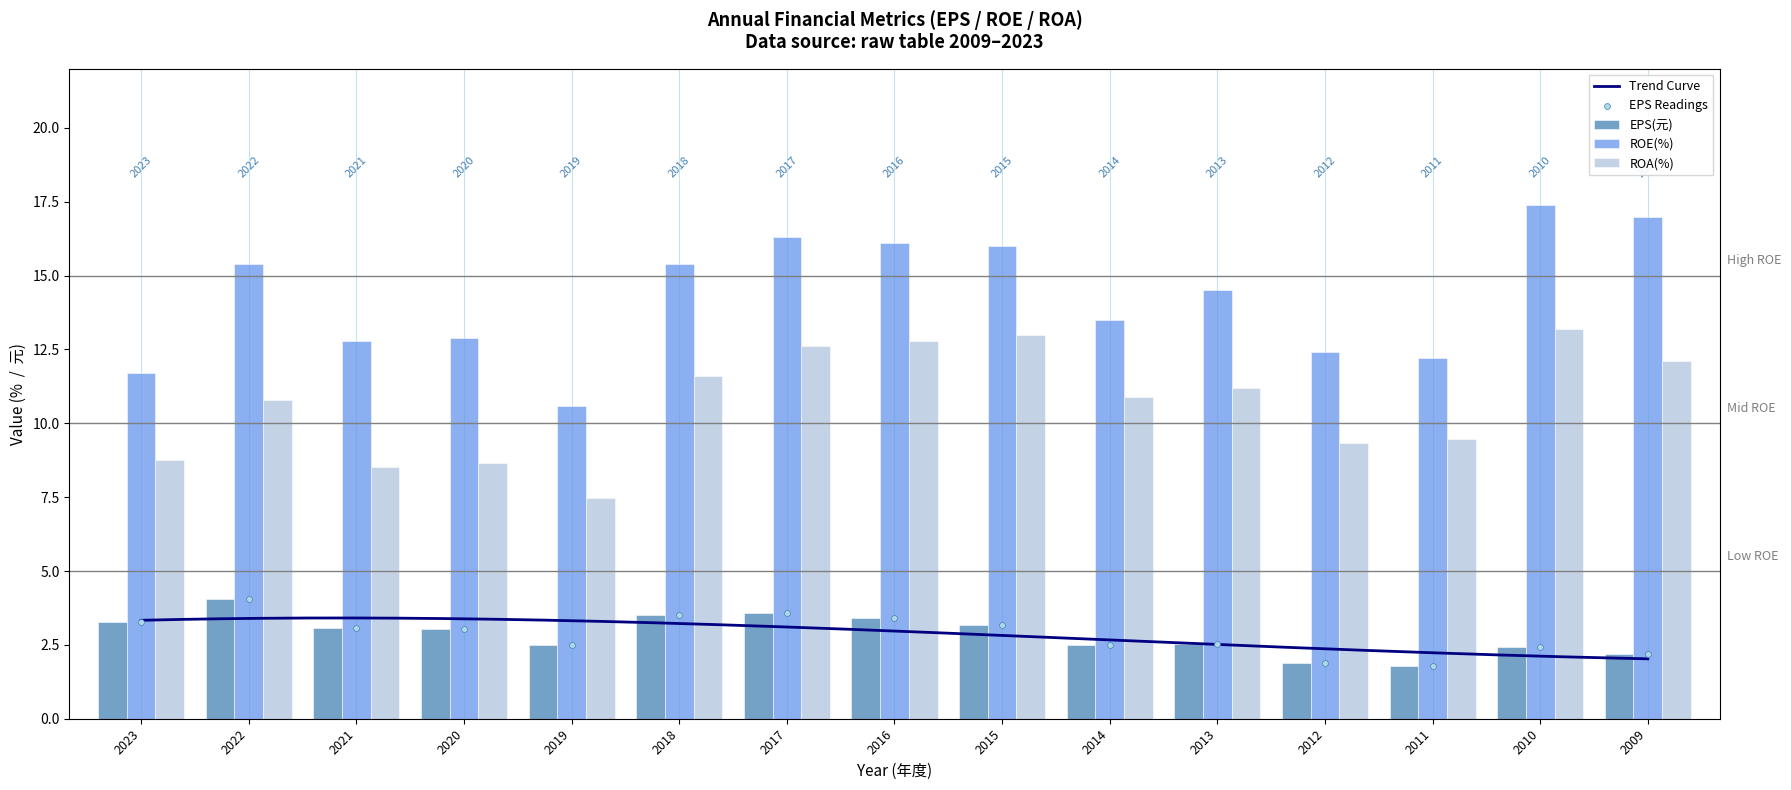

At how many categories does at least one series exceed 2?

15